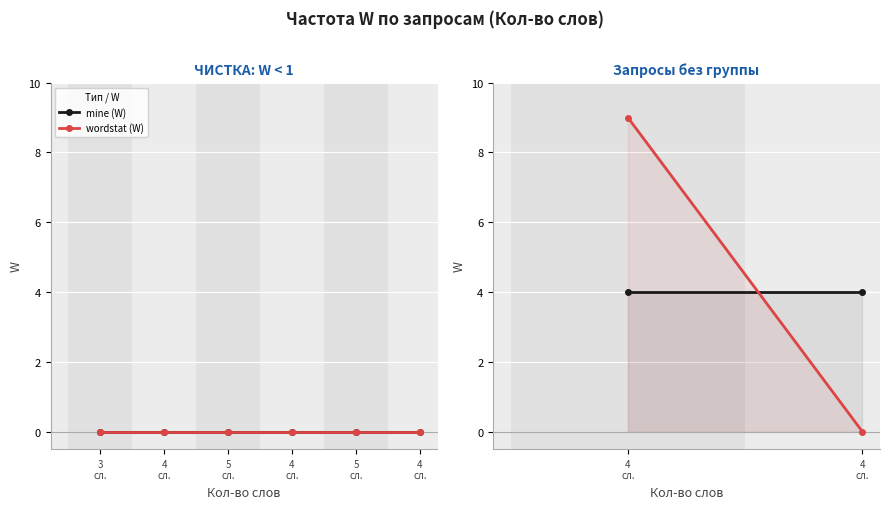

How many lines are shown in the chart?

2